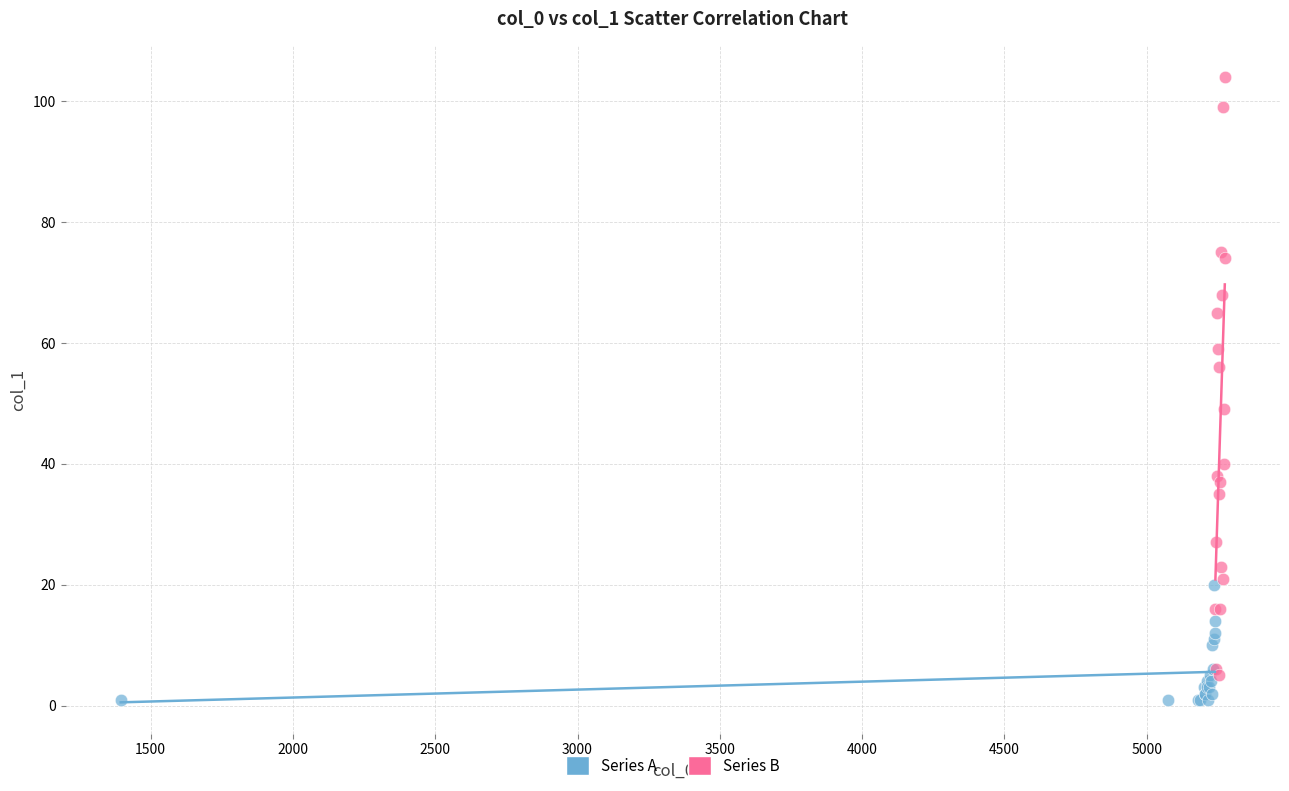

Which series has the widest spread of Y values?

Series B